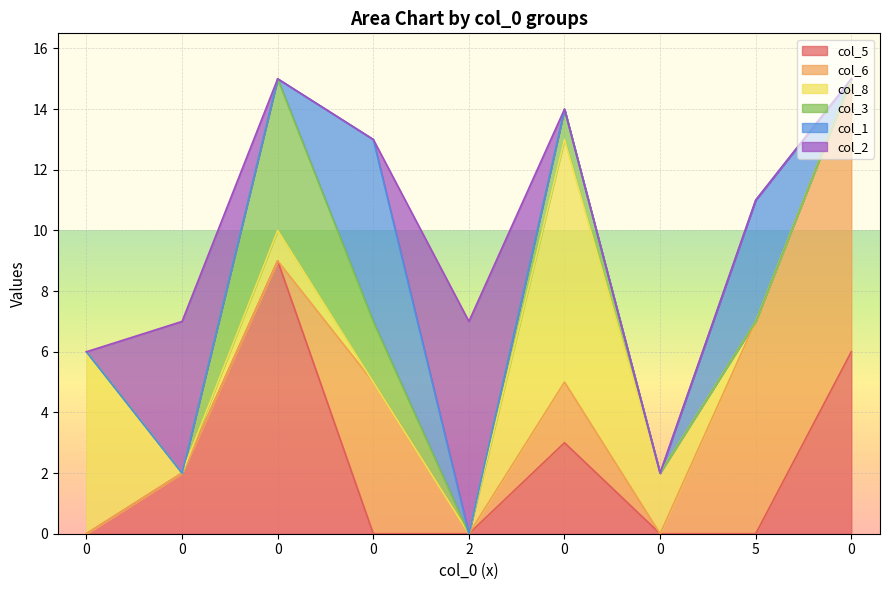

What is the sum of all col_5 values?

20